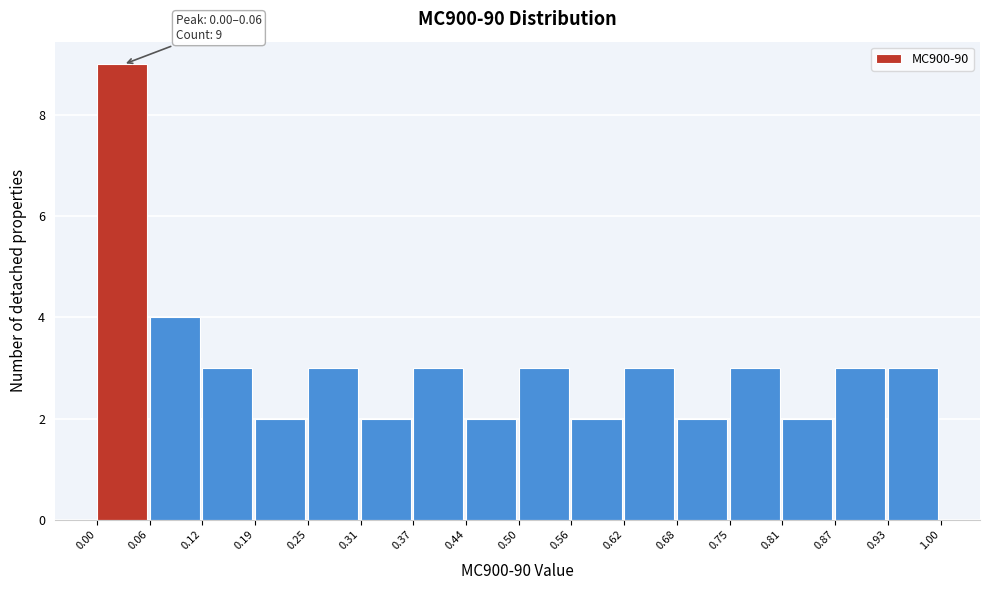

Which range on the x-axis has the tallest bar?

0.00 to 0.06